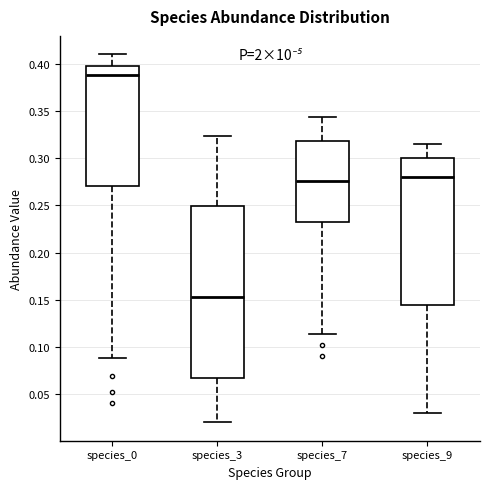

Which box has the lowest median line?

species_3